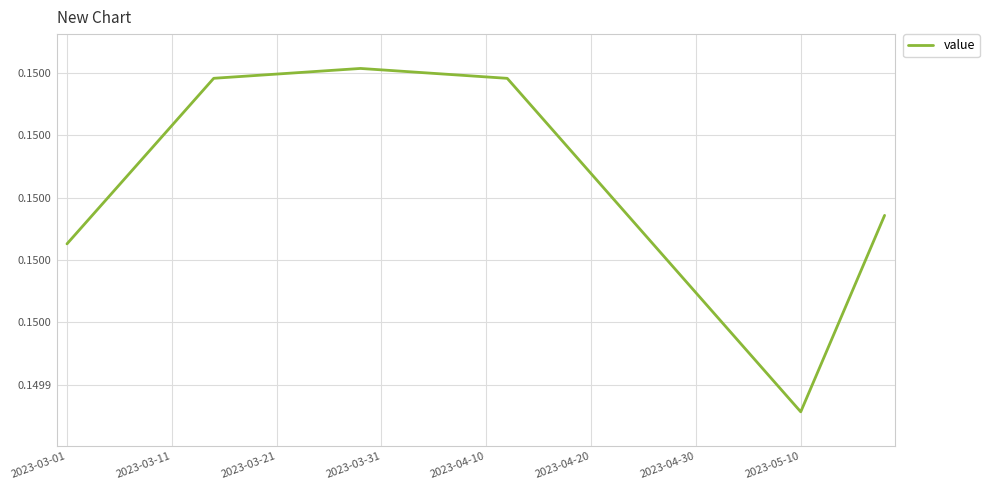

How many interior local peaks (higher than both neighbors) does the data have?

1